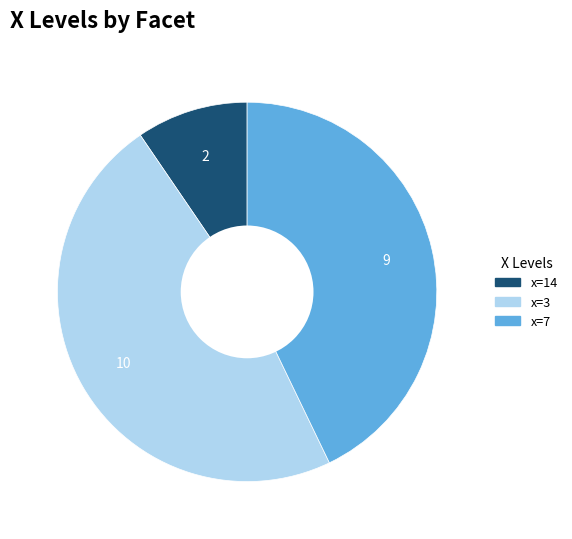

Is there any slice that represents more than half of the pie?

No